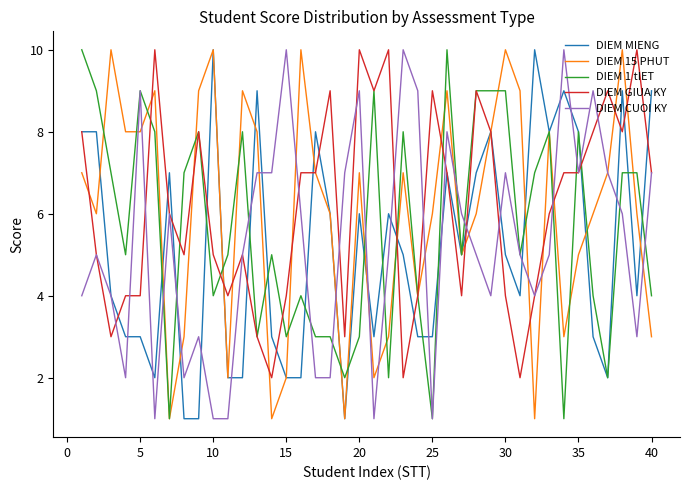

What is the highest value of the DIEM MIENG series?

10